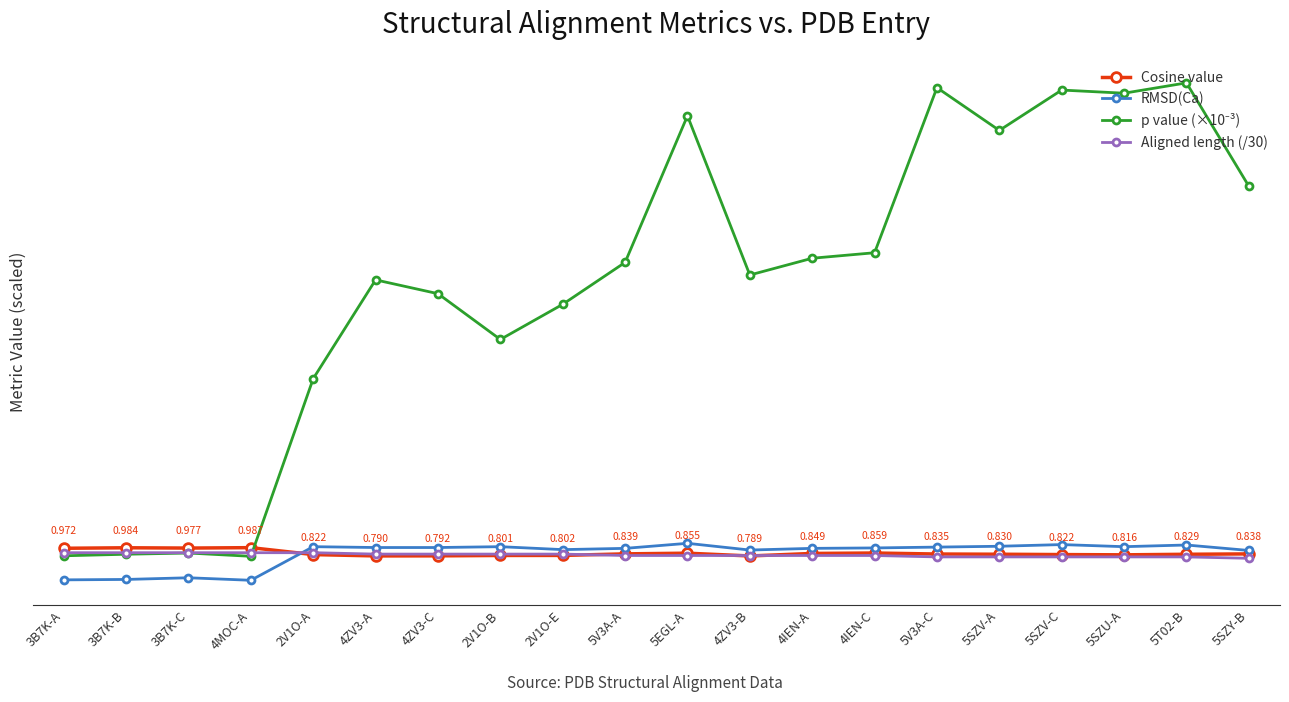

Where do RMSD(Ca) and Aligned length (/30) first cross each other?

4MOC-A and 2V1O-A